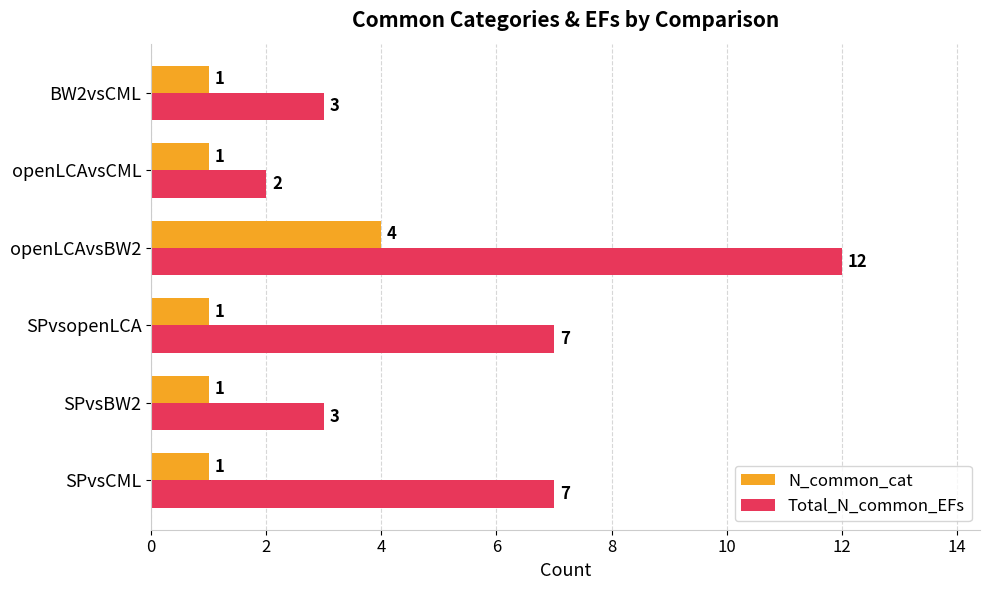

What is the total value across all series at SPvsCML?

8